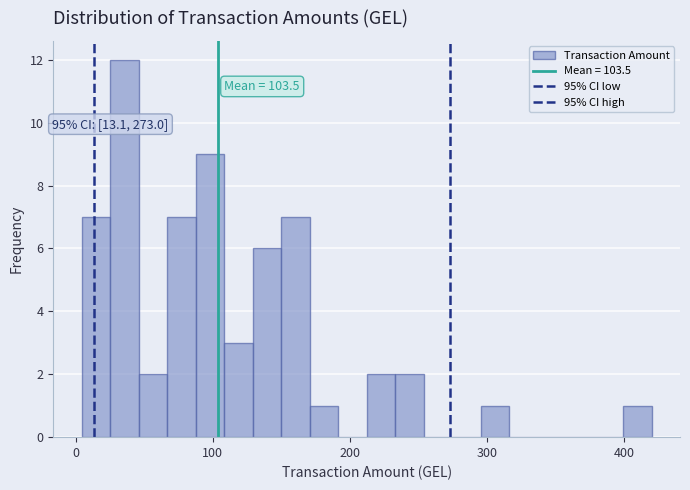

Read against the x-axis, roughly where is the centre of the tallest bar?

40